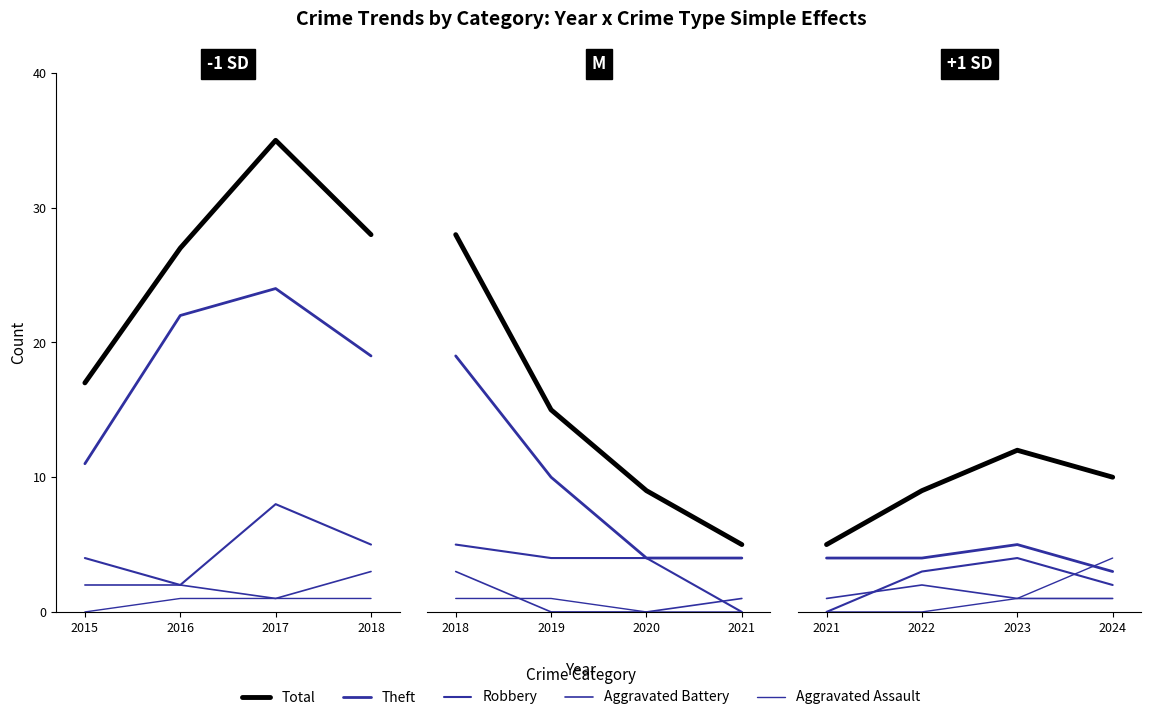

The value of Aggravated Assault at 2022 is -1. True or false?

False